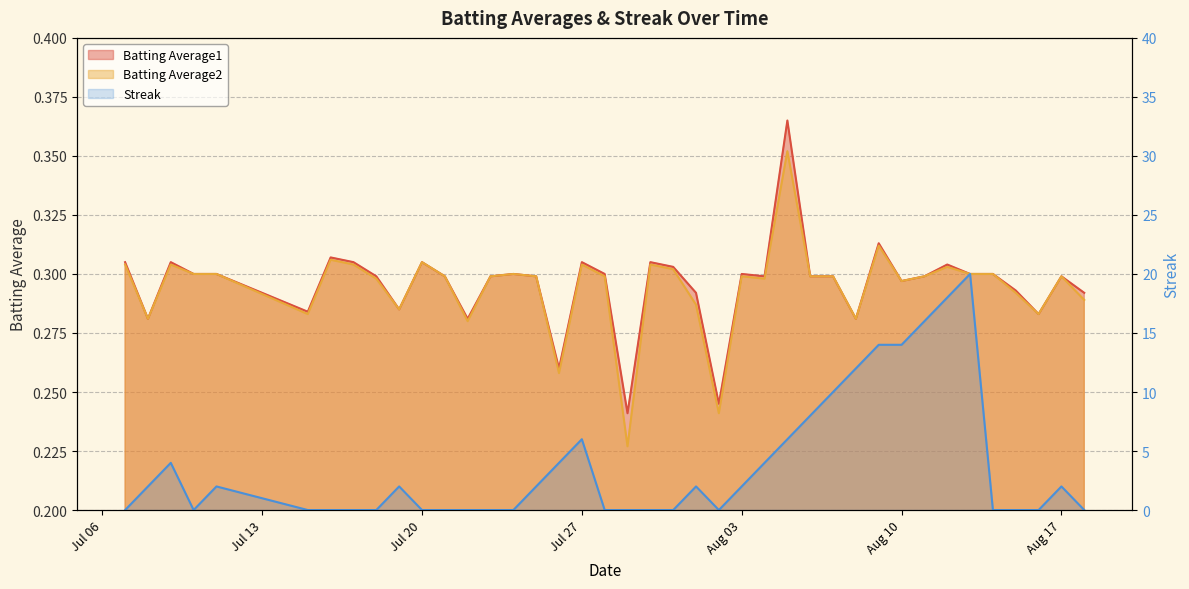

Does the chart have visible grid lines?

Yes